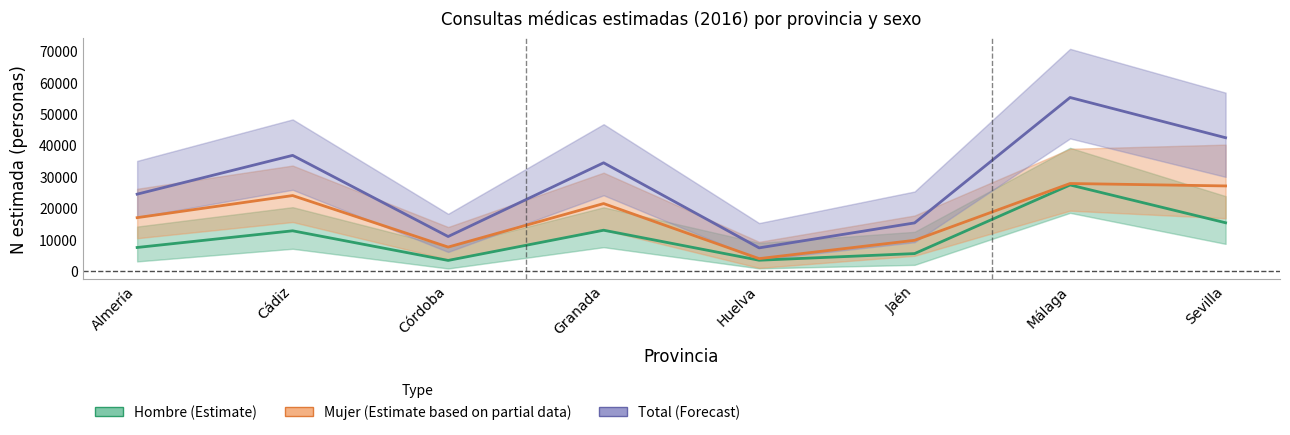

True or false: Hombre (Estimate) has more than 2 points higher than both neighbors.

True